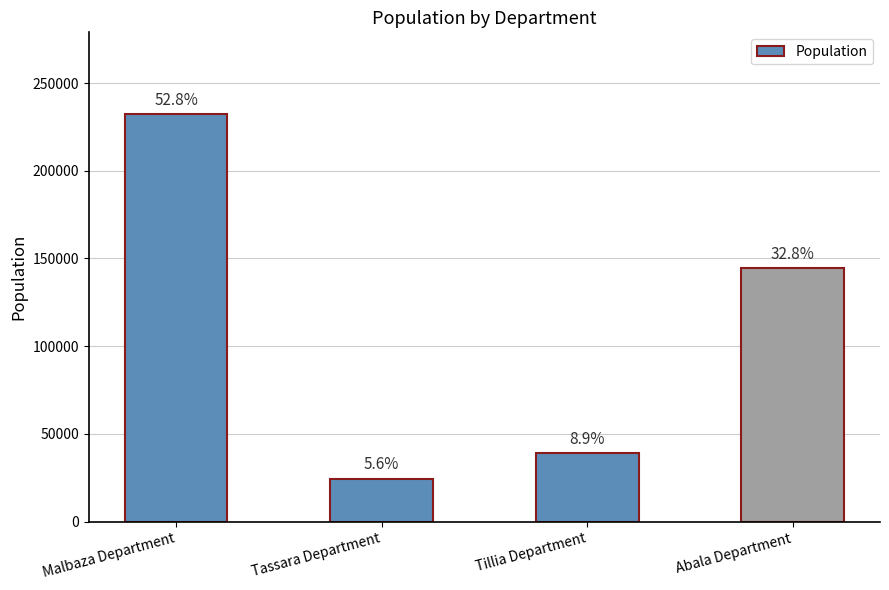

Are the bars horizontal?

No